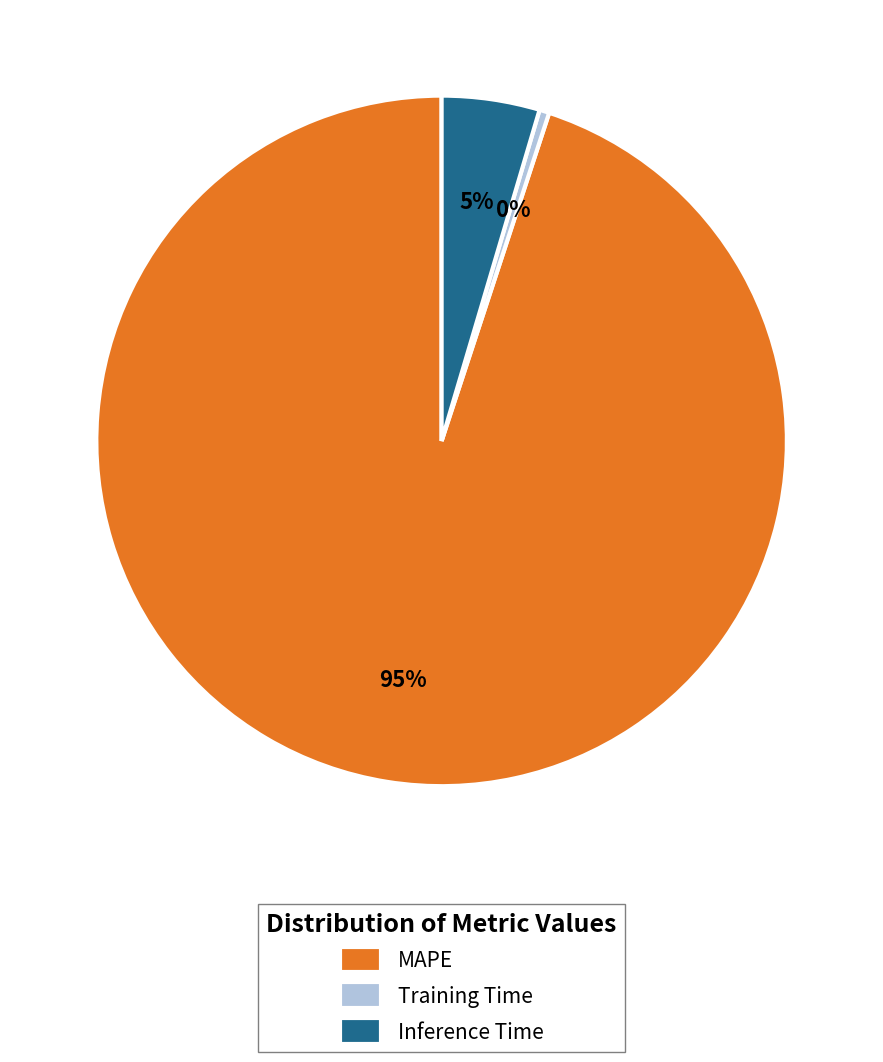

True or false: MAPE accounts for 95% of the total.

True